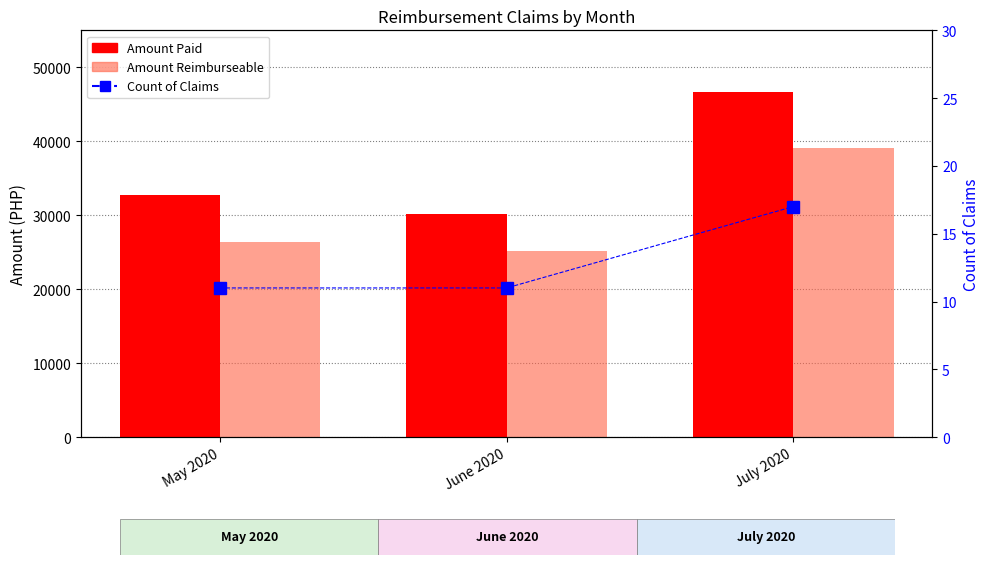

How many series are shown in this chart?

3